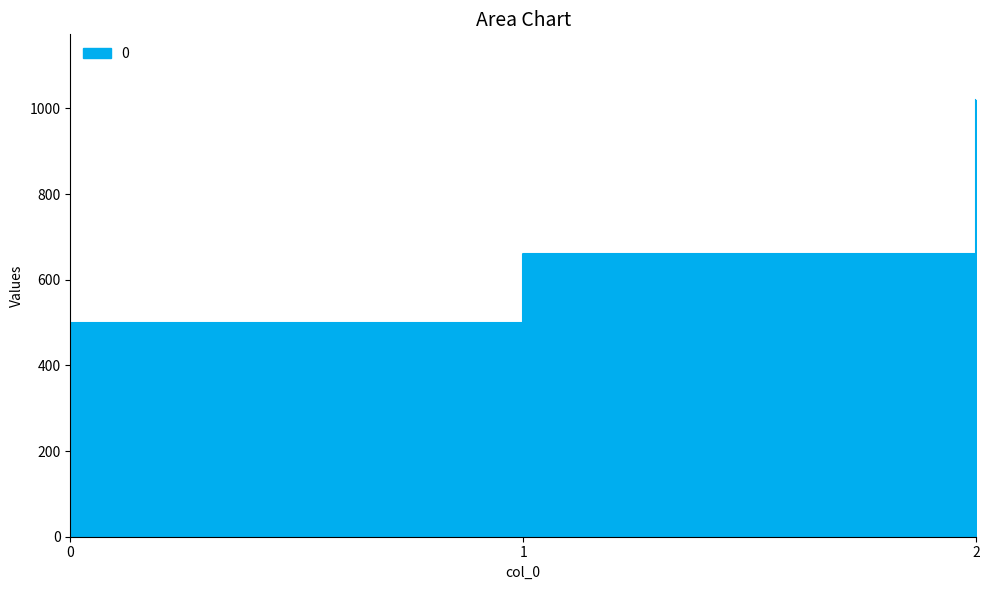

Reading left to right, list all the values displayed in this chart.

500	660	1020